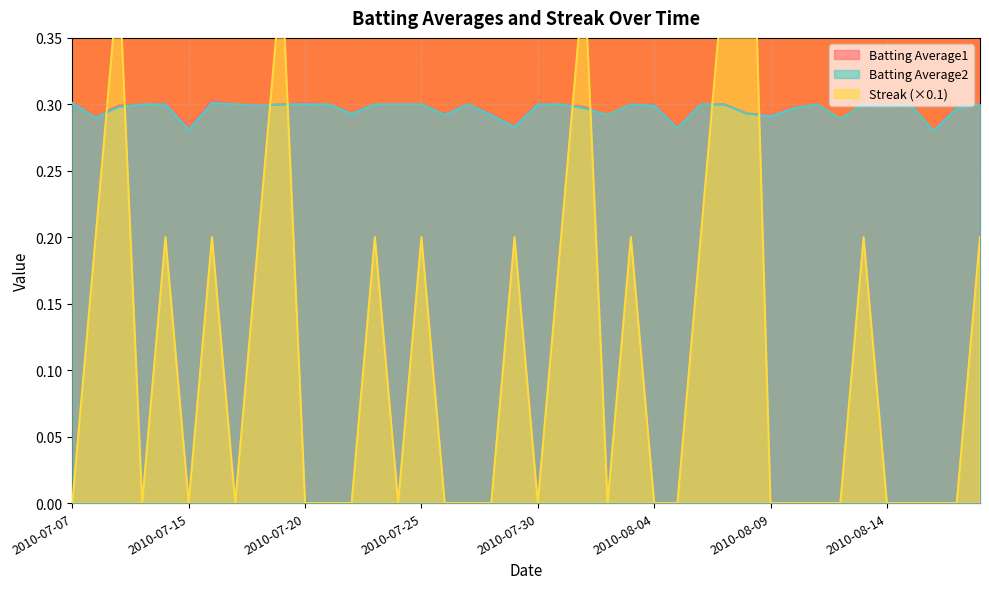

At which label is Streak closest to 0?

2010-07-07